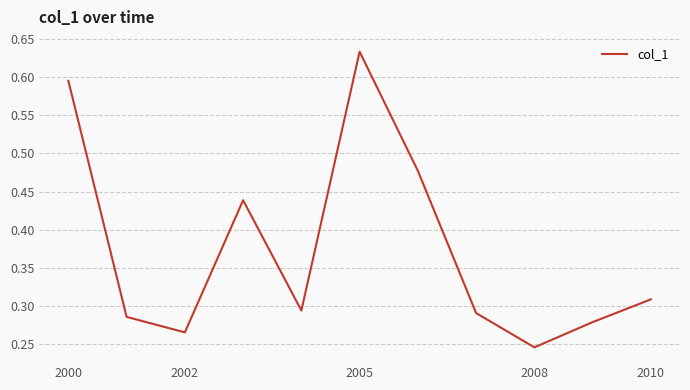

True or false: the data has more than 1 interior local peaks.

True